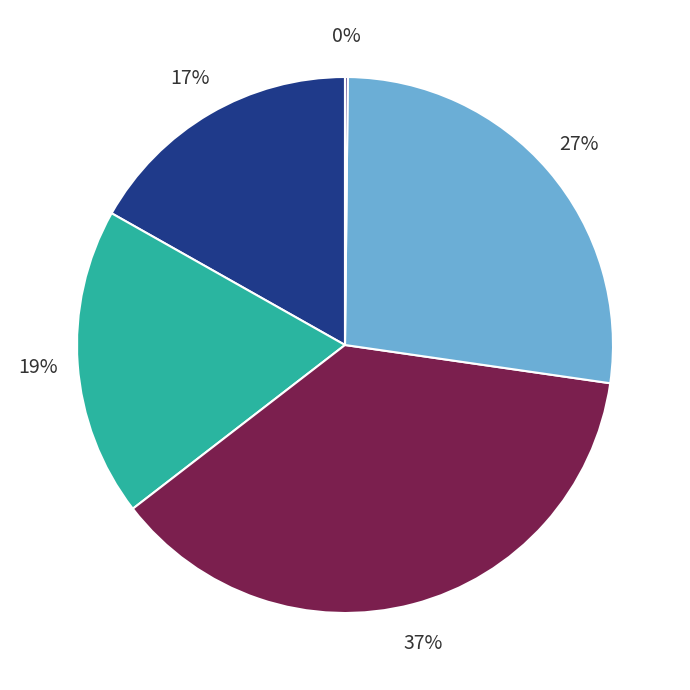

To the nearest percent, what is the difference between the largest and smallest slice percentages?

37%